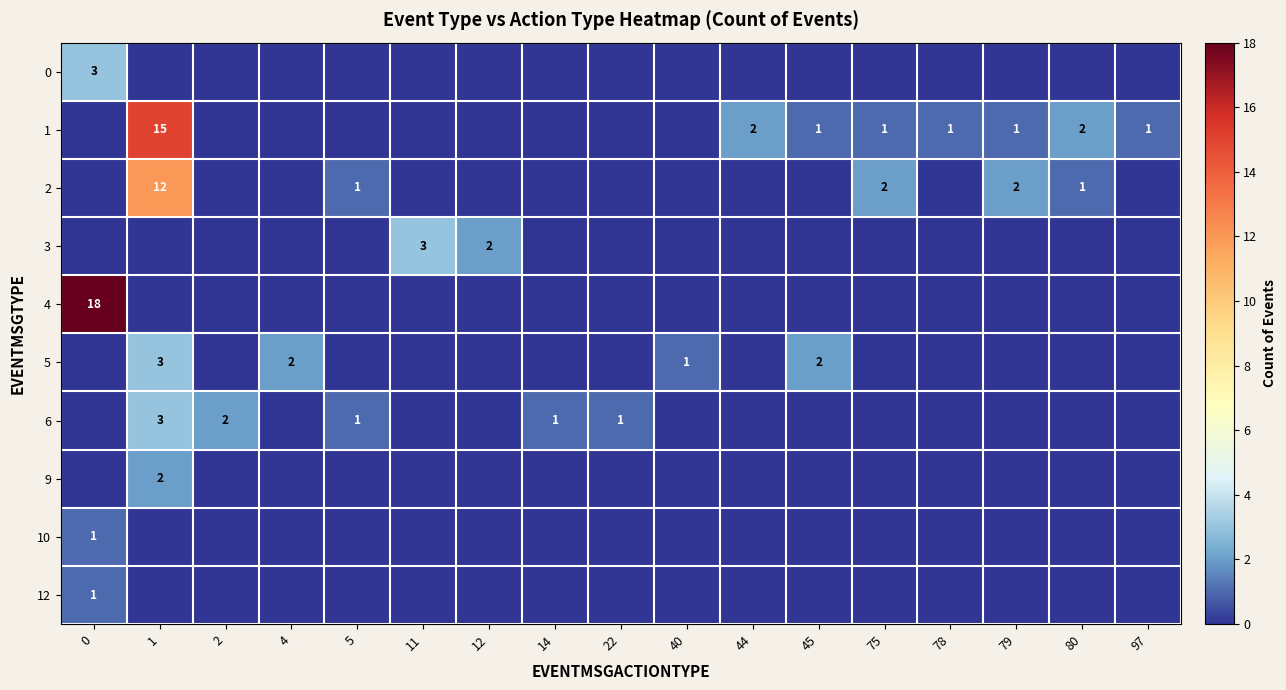

Which series has the largest total across all categories?

1